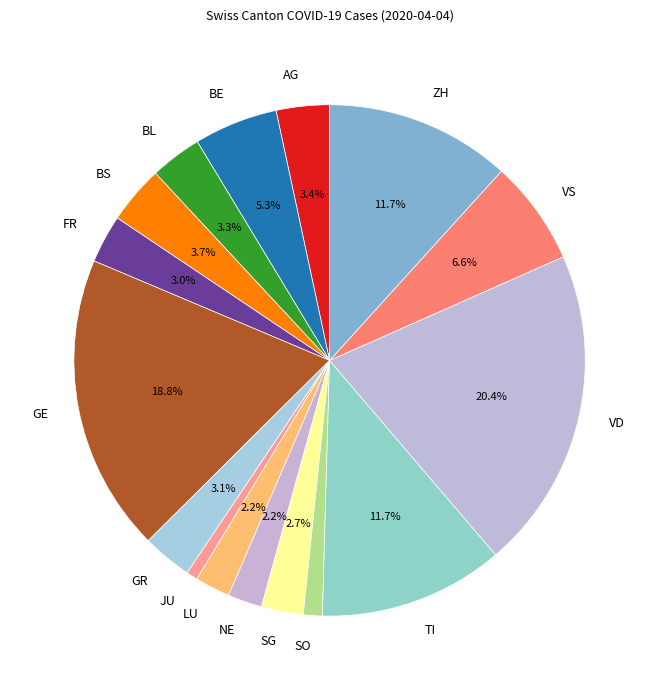

What percentage is the GE slice, to the nearest percent?

19%